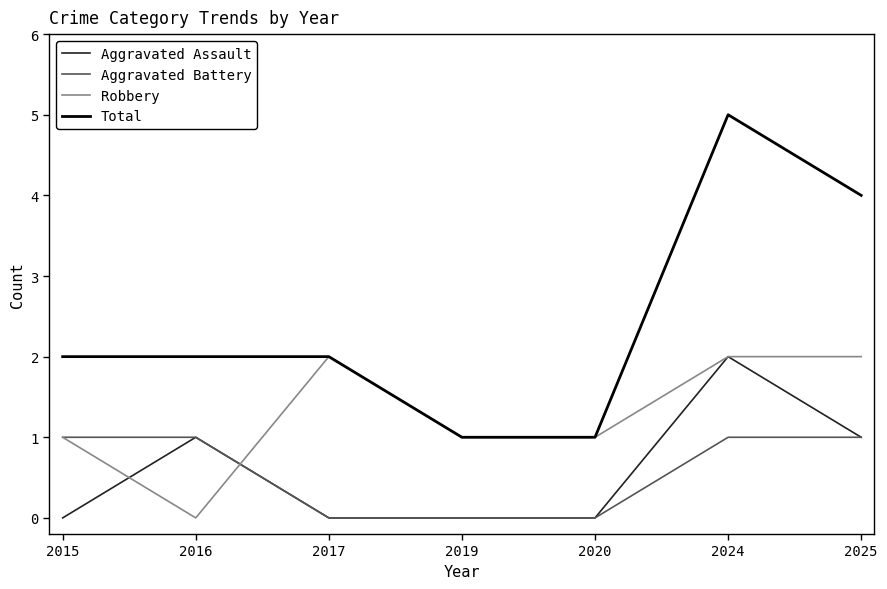

What is the difference between the highest and lowest values at 2020?

1